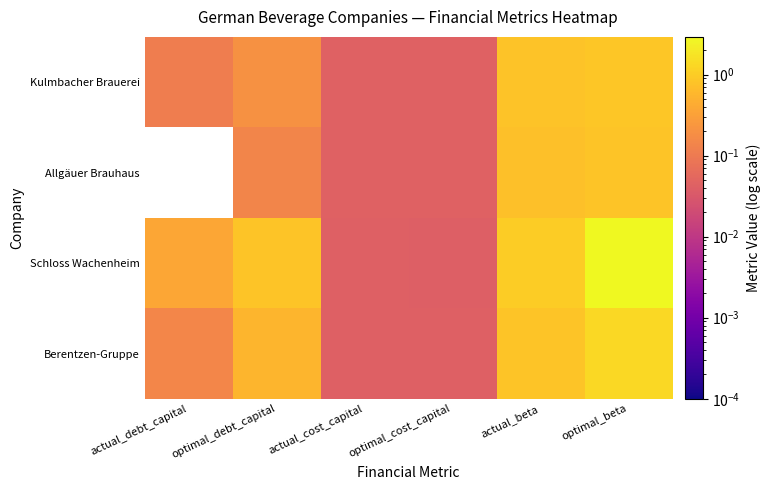

Reading left to right, list all the values displayed in this chart.

Kulmbacher Brauerei: actual_debt_capital=0.1	optimal_debt_capital=0.2	actual_cost_capital=0.0	optimal_cost_capital=0.0	actual_beta=0.8	optimal_beta=0.9
Allgäuer Brauhaus: actual_debt_capital=0.0	optimal_debt_capital=0.1	actual_cost_capital=0.0	optimal_cost_capital=0.0	actual_beta=0.7	optimal_beta=0.8
Schloss Wachenheim: actual_debt_capital=0.4	optimal_debt_capital=0.8	actual_cost_capital=0.0	optimal_cost_capital=0.0	actual_beta=1.0	optimal_beta=2.9
Berentzen-Gruppe: actual_debt_capital=0.1	optimal_debt_capital=0.6	actual_cost_capital=0.0	optimal_cost_capital=0.0	actual_beta=0.8	optimal_beta=1.4